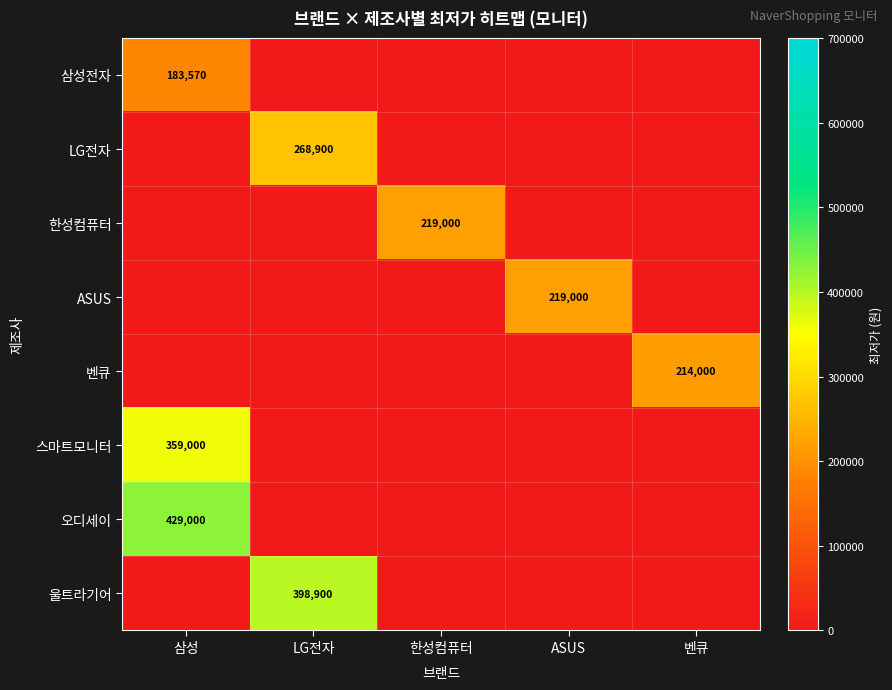

Count the number of data series in this chart.

8